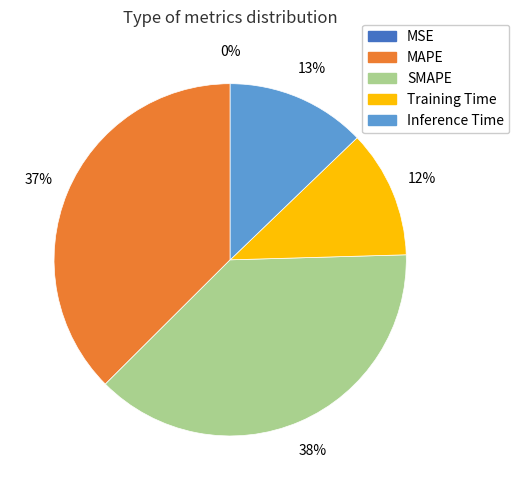

What is the largest slice in the pie chart?

SMAPE